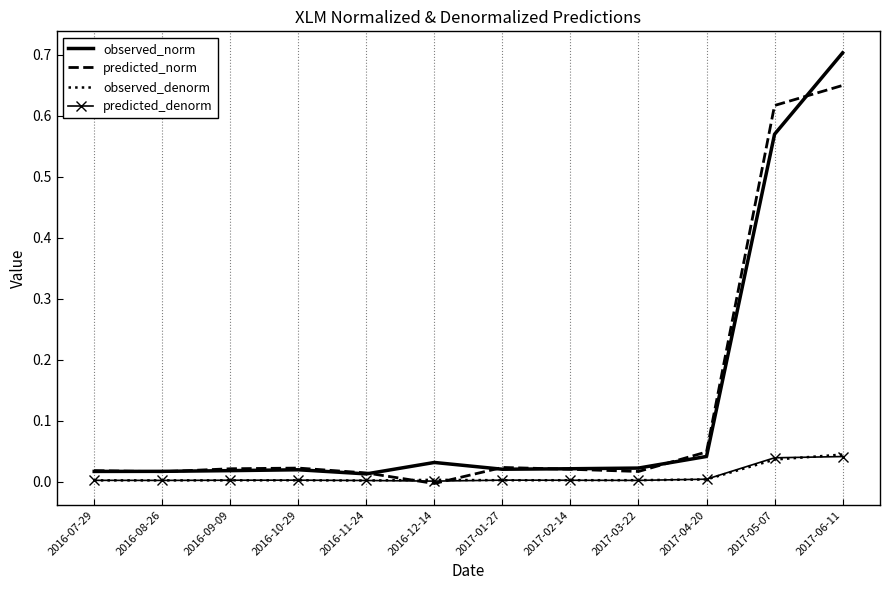

Is it true that predicted_denorm equals 0.0 at 2017-06-11?

True